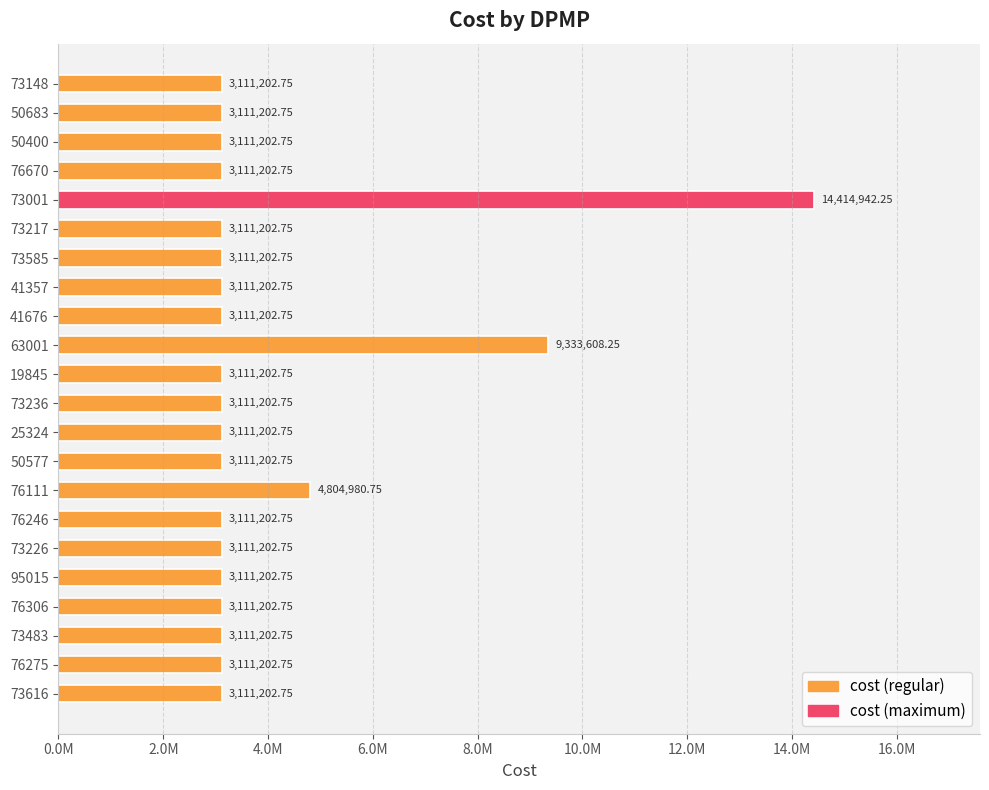

Does the chart contain any negative values?

No